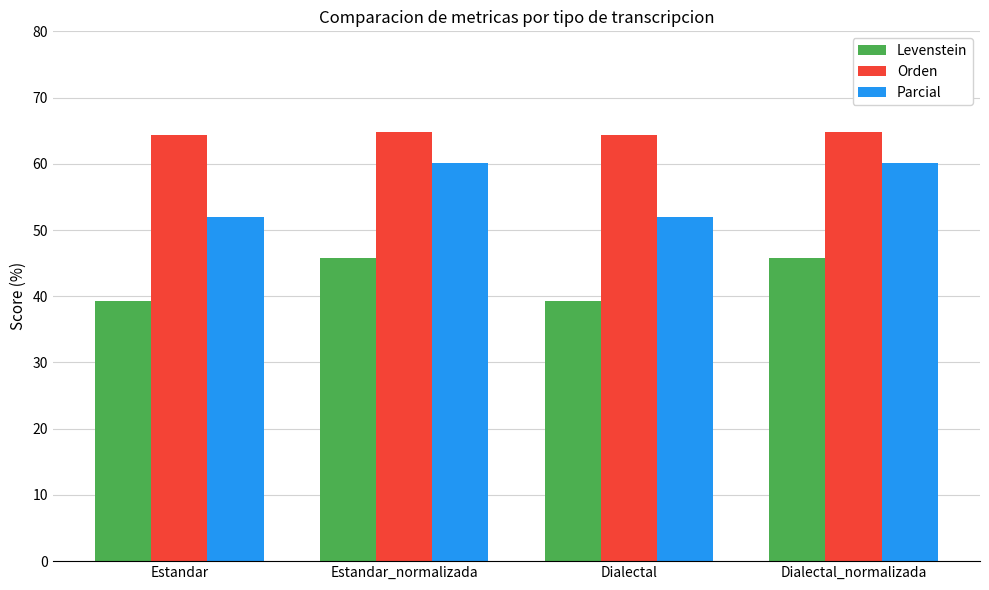

What is the approximate value of Levenstein at Estandar_normalizada?

45.8